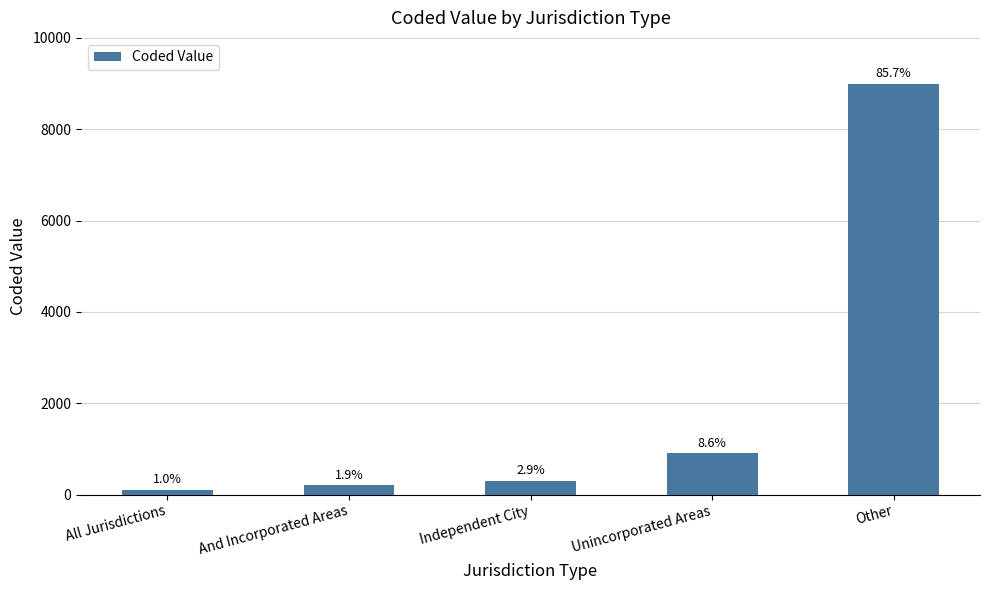

What is the change in value from And Incorporated Areas to Other?

+8800